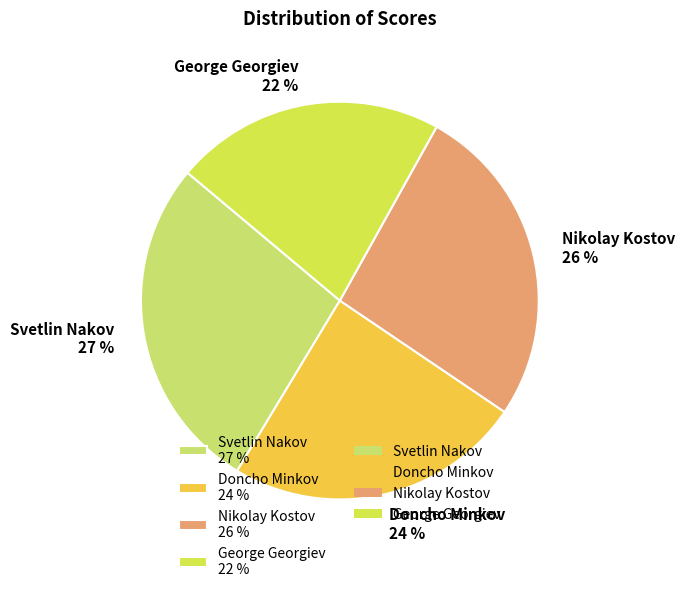

Which has a higher value, George Georgiev or Svetlin Nakov?

Svetlin Nakov